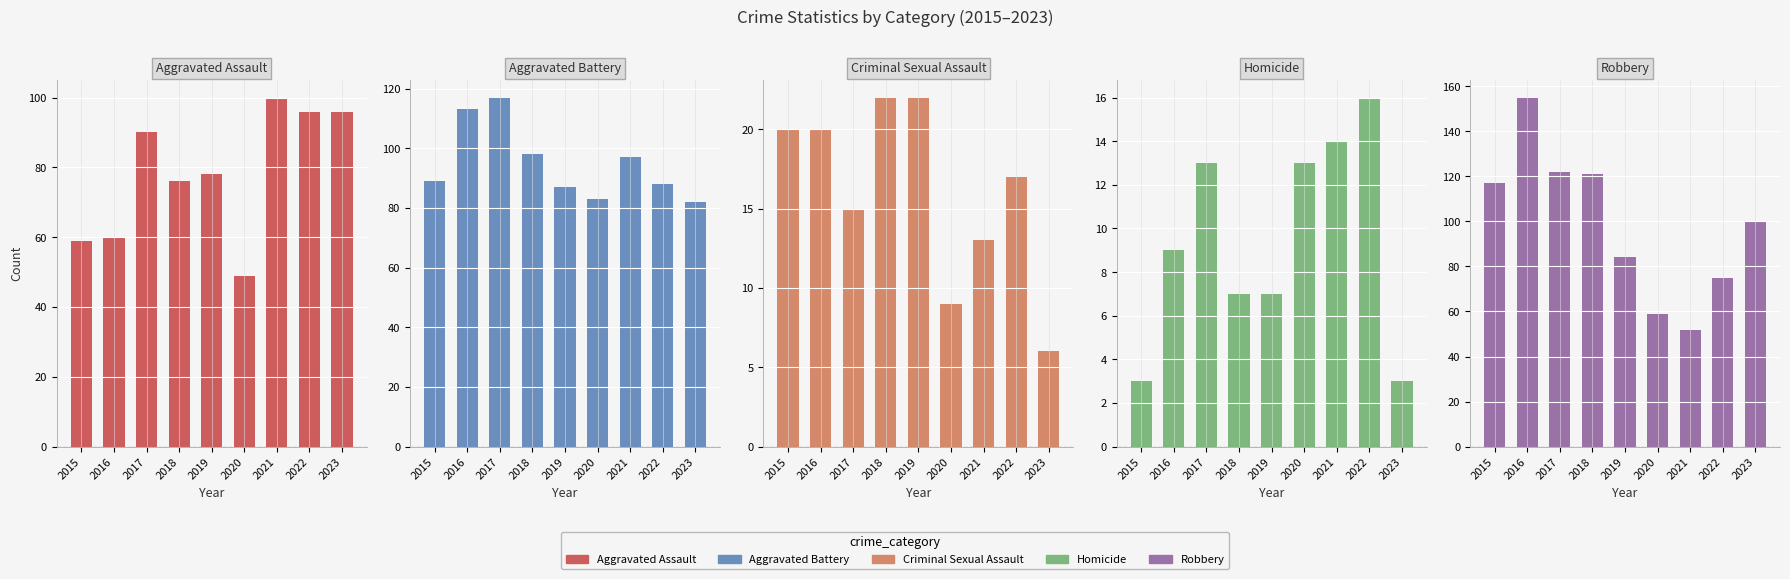

List the labels in order of Aggravated Assault value, smallest first.

2020, 2015, 2016, 2018, 2019, 2017, 2022, 2023, 2021